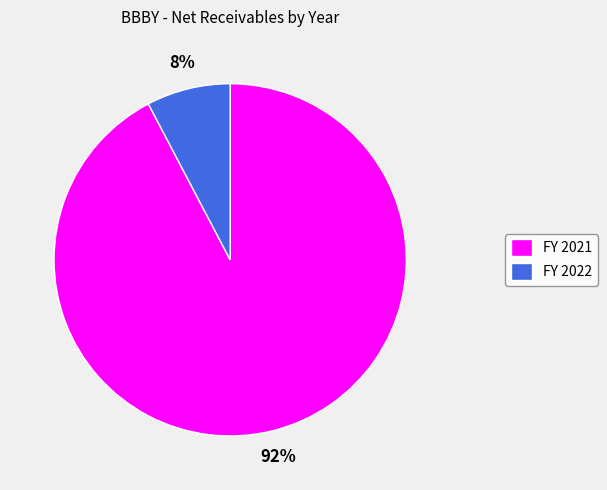

To the nearest percent, what is the average slice percentage?

50%